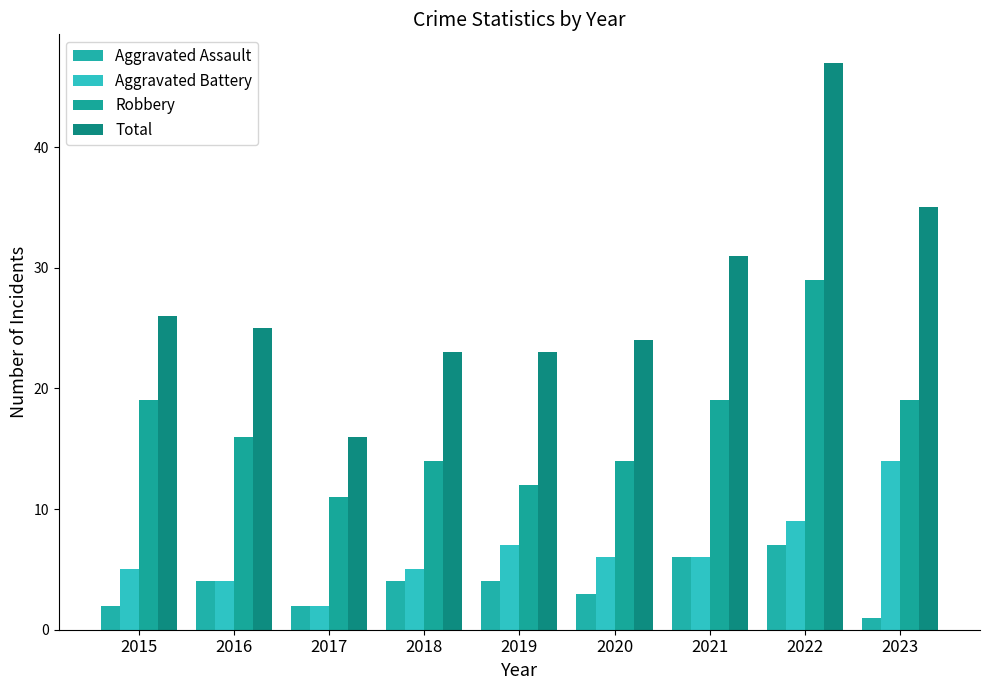

Reading right to left, extract all data points from this chart.

Aggravated Assault: 1	7	6	3	4	4	2	4	2
Aggravated Battery: 14	9	6	6	7	5	2	4	5
Robbery: 19	29	19	14	12	14	11	16	19
Total: 35	47	31	24	23	23	16	25	26